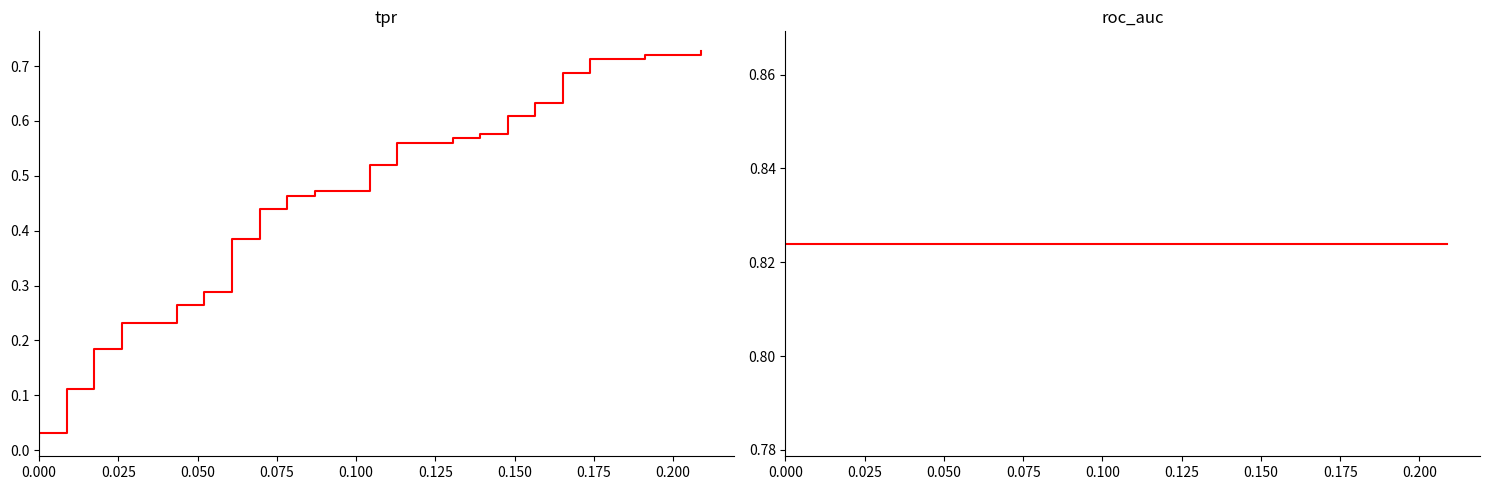

What position from the left is 0.050?

3